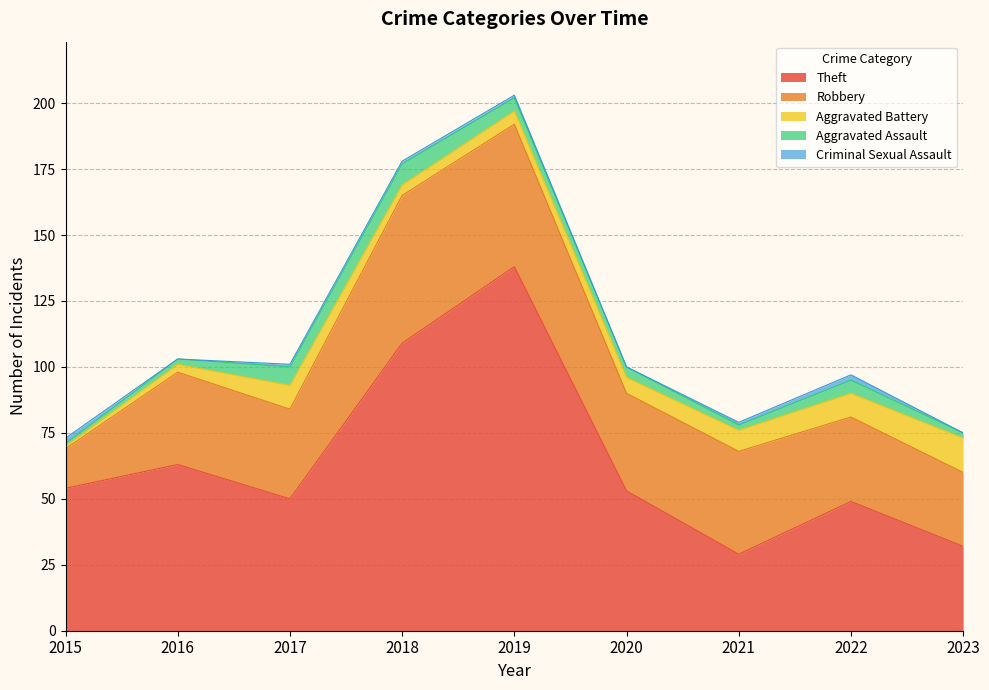

Reading left to right, transcribe all the data shown in this chart.

Theft: 2015=54	2016=63	2017=50	2018=109	2019=138	2020=53	2021=29	2022=49	2023=32
Robbery: 2015=15	2016=35	2017=34	2018=56	2019=54	2020=37	2021=39	2022=32	2023=28
Aggravated Battery: 2015=1	2016=3	2017=9	2018=4	2019=5	2020=6	2021=8	2022=9	2023=13
Aggravated Assault: 2015=1	2016=2	2017=7	2018=8	2019=5	2020=4	2021=2	2022=5	2023=2
Criminal Sexual Assault: 2015=2	2016=0	2017=1	2018=1	2019=1	2020=0	2021=1	2022=2	2023=0